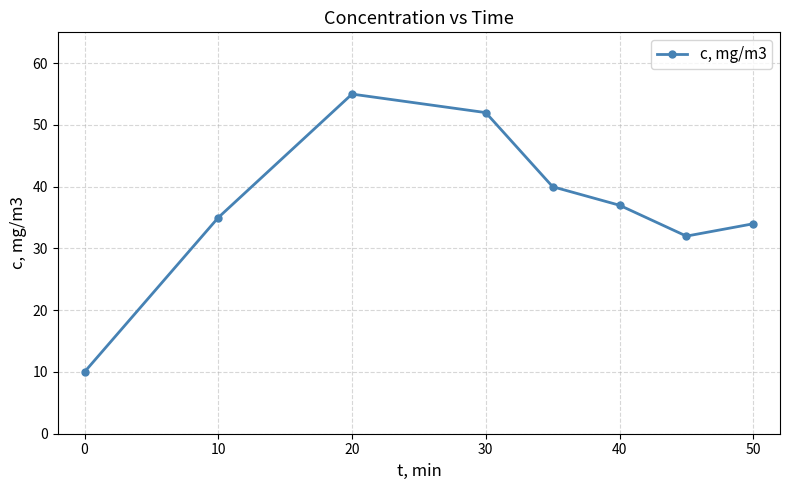

What is the smallest value displayed?

10